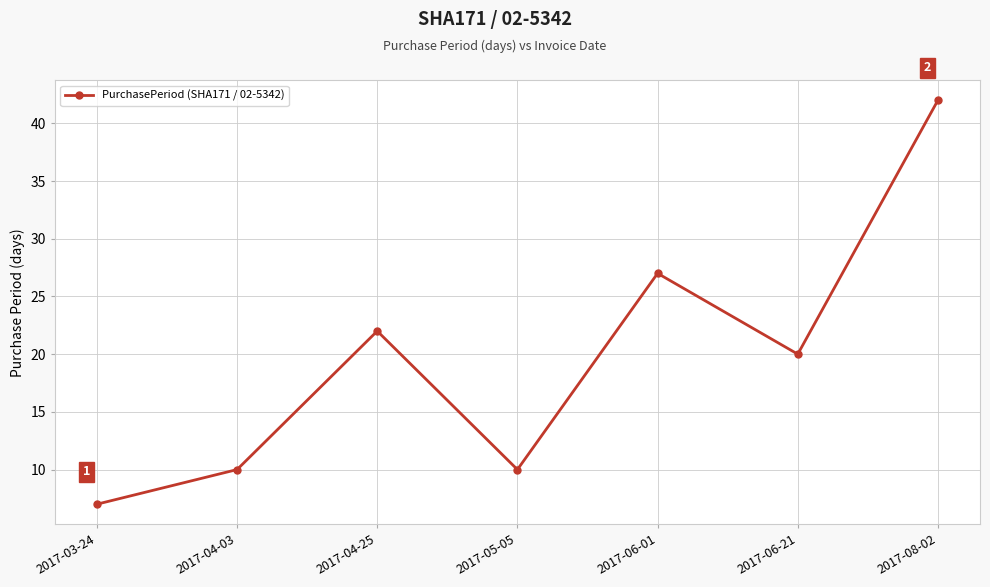

At which category does the data reach its first local peak?

2017-04-25